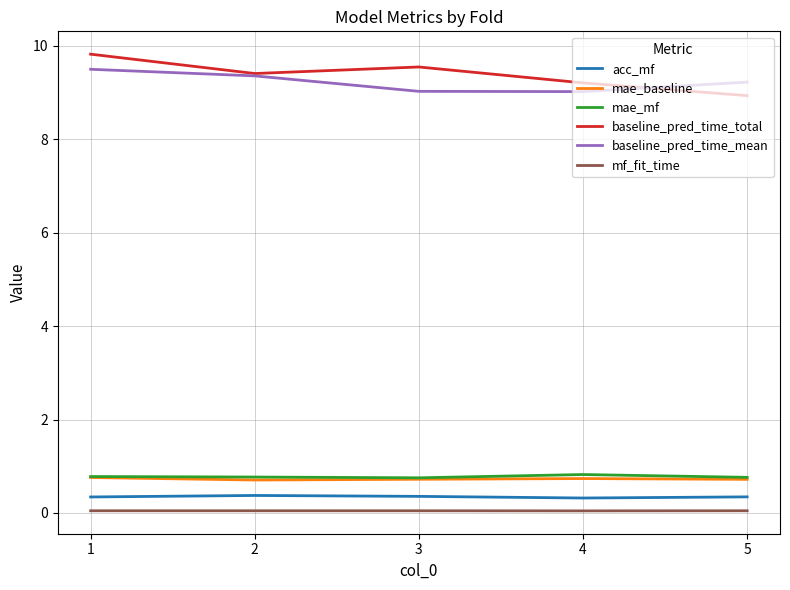

The value of mae_baseline at 2 is 0.7. True or false?

True